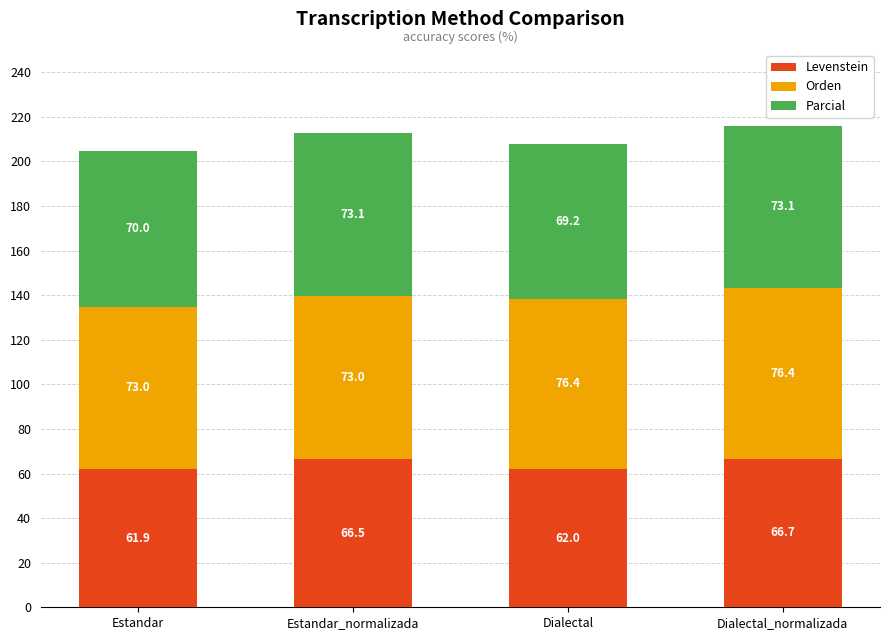

Reading left to right, what are the values for Levenstein?

Estandar=61.9	Estandar_normalizada=66.5	Dialectal=62.0	Dialectal_normalizada=66.7